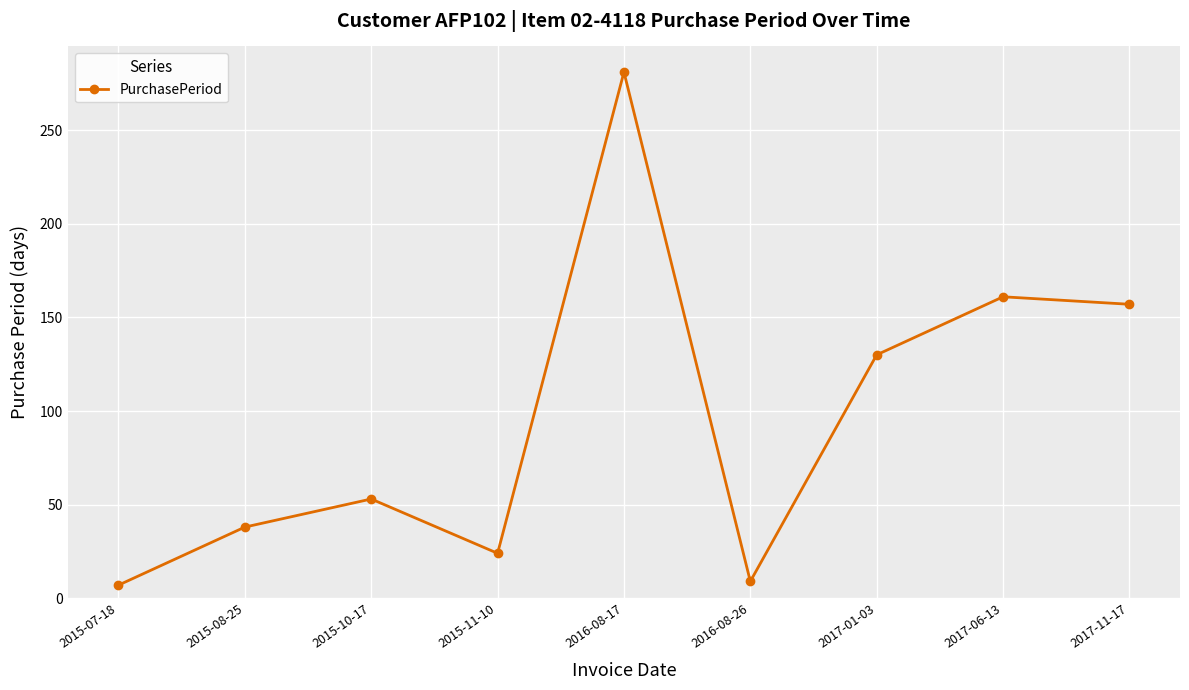

What is the sum of the values at 2015-07-18 and 2017-01-03?

137